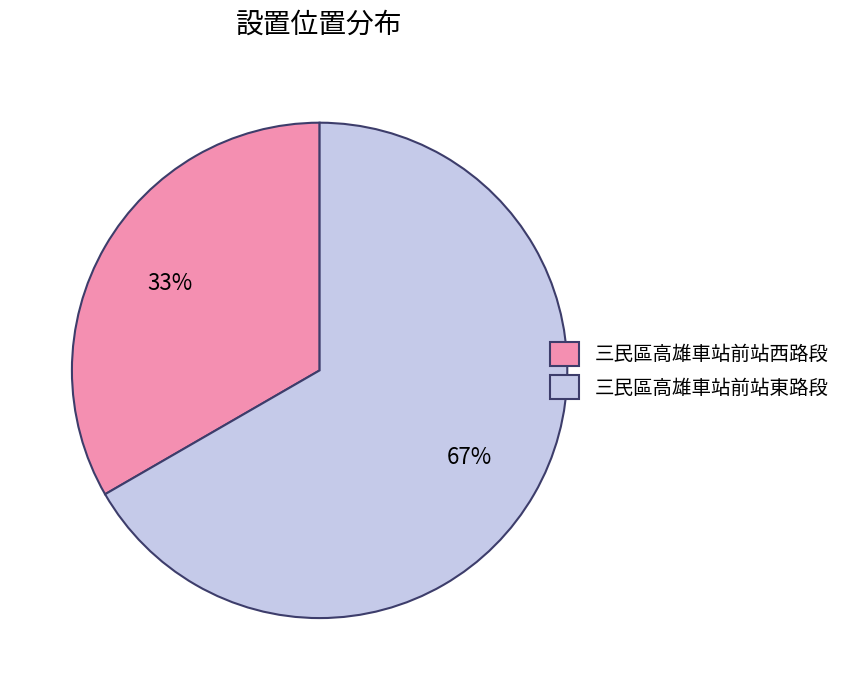

What is the ratio of the value at 三民區高雄車站前站西路段 to the value at 三民區高雄車站前站東路段?

0.5